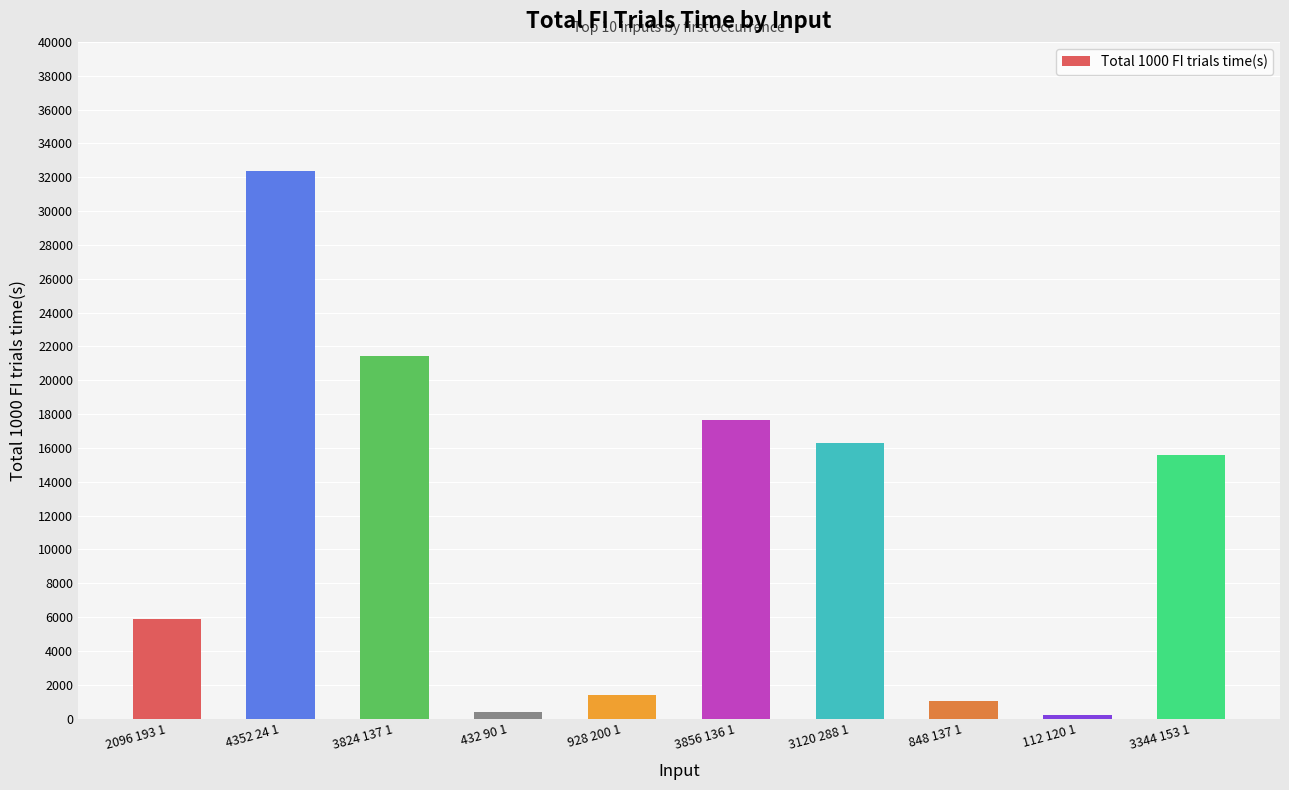

What is the label of the 2nd bar from the left?

4352 24 1